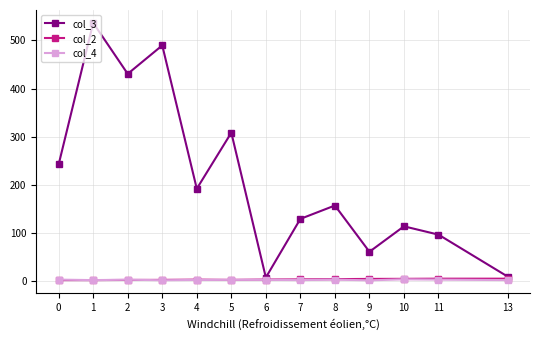

Is this an area chart (filled region under the line)?

No